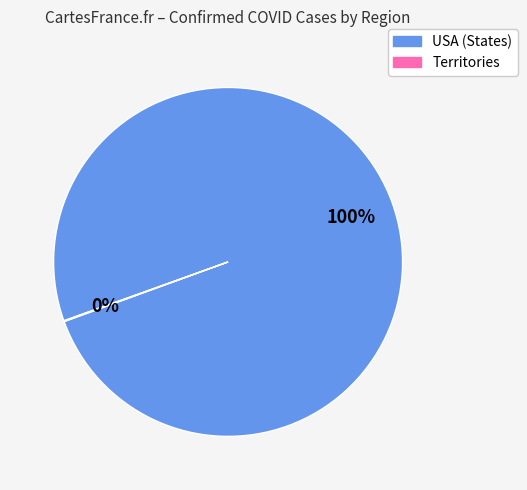

To the nearest percent, what is the difference between the largest and smallest slice percentages?

100%